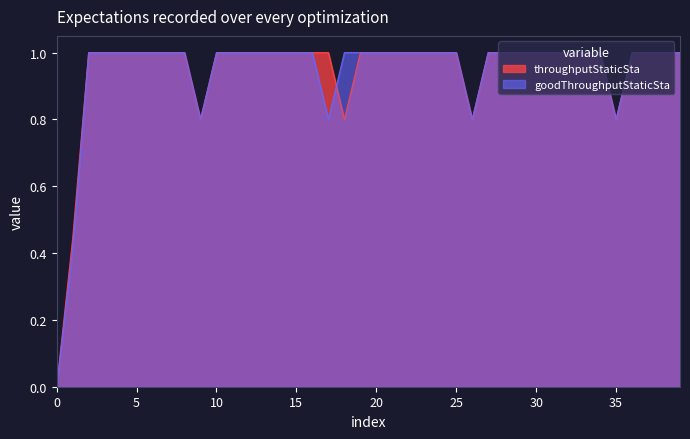

Between 13 and 16, which is larger?

13